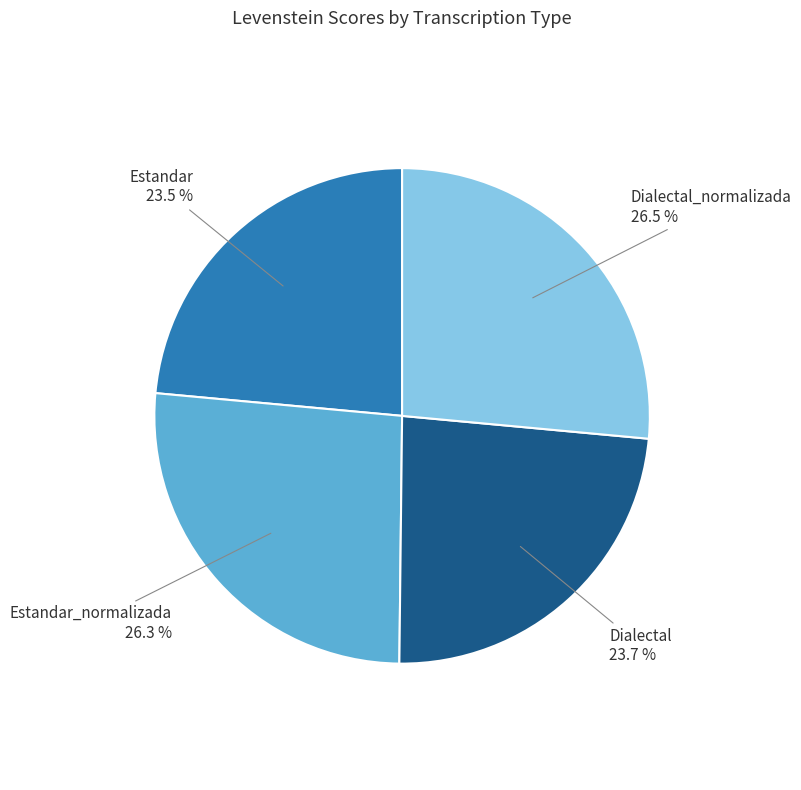

To the nearest percent, what is the difference between the largest and smallest slice percentages?

3%